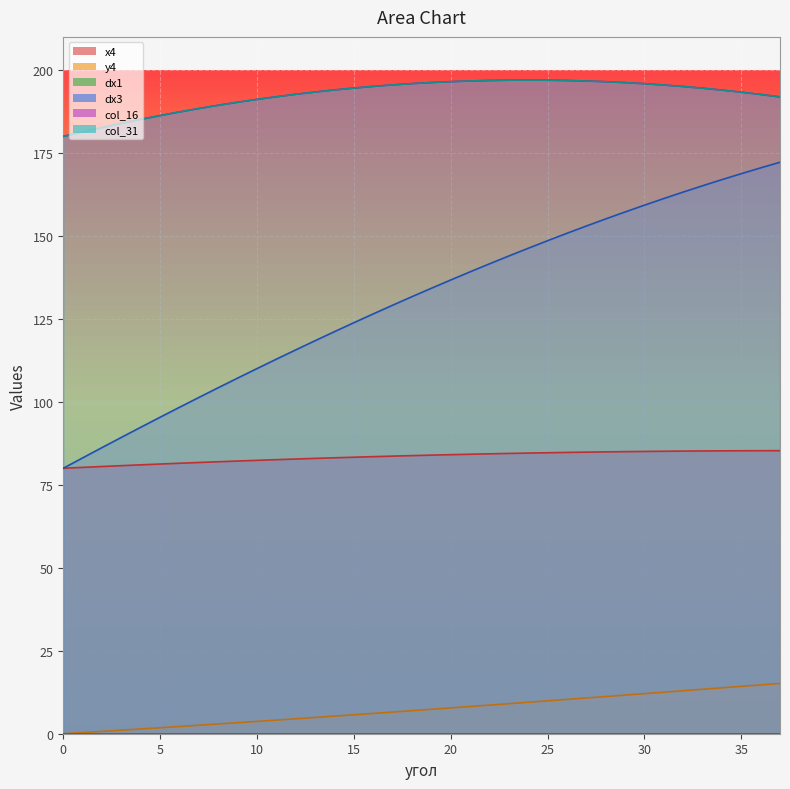

Does the chart display data point markers on the line(s)?

No